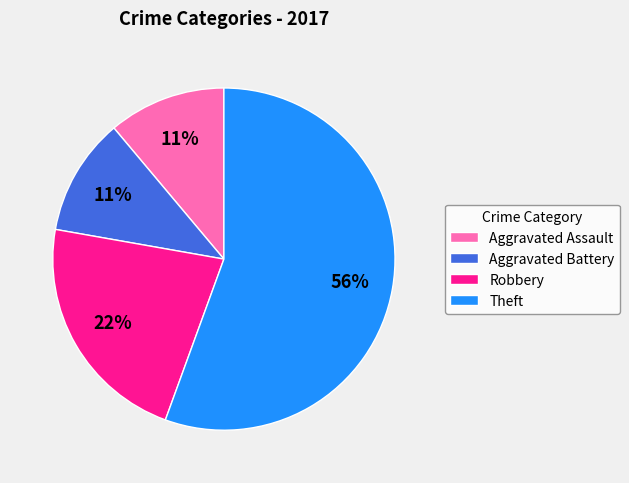

True or false: Theft accounts for 56% of the total.

True